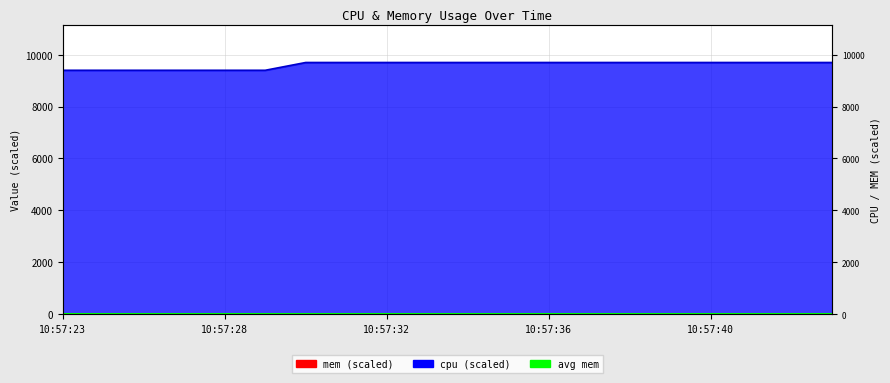

What is the sum of all cpu values?

192200.0